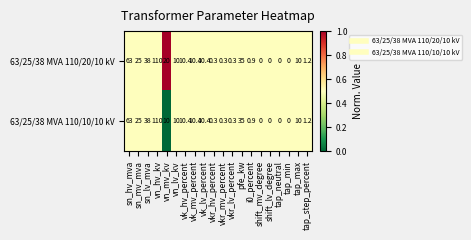

Which series has the largest total across all categories?

63/25/38 MVA 110/20/10 kV